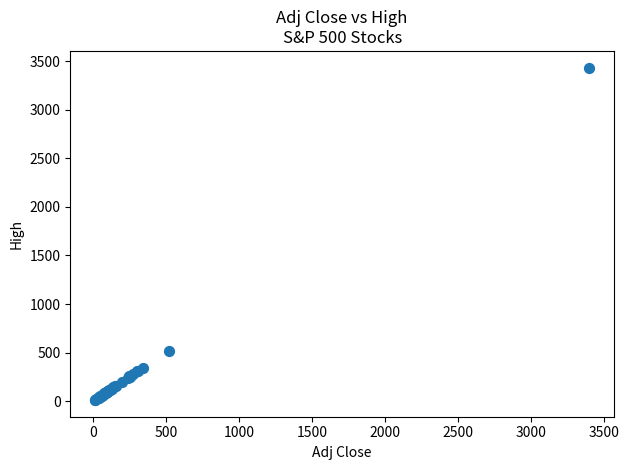

What Y value in the scatter plot is closest to 1722?

518.8